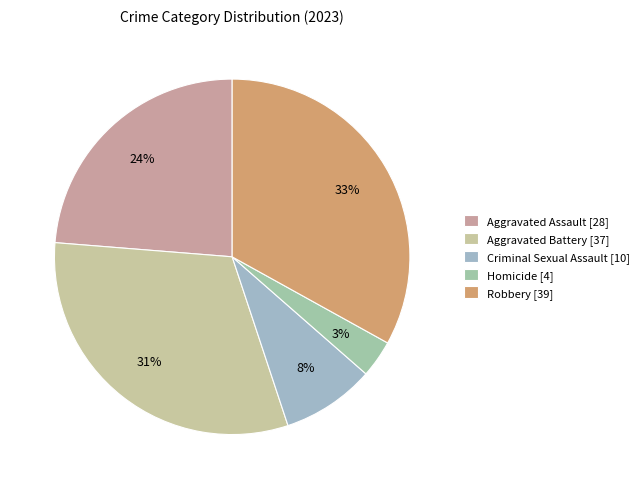

Combined, do Robbery and Homicide account for over 50%?

No